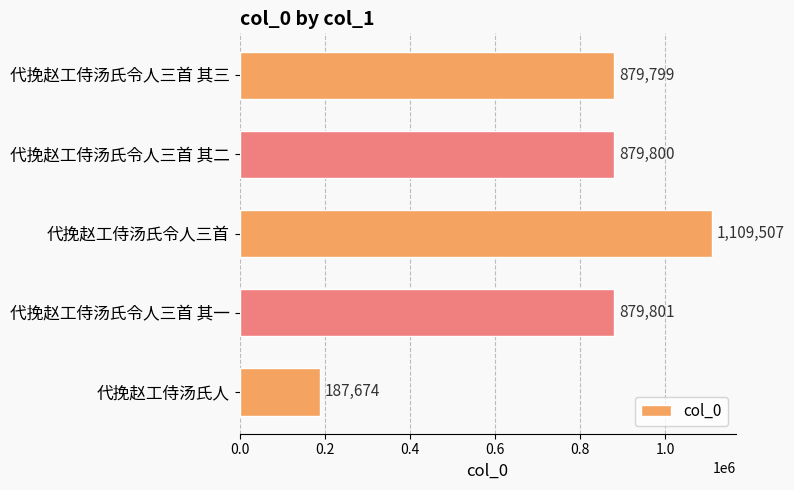

Reading top to bottom, list all the values displayed in this chart.

代挽赵工侍汤氏令人三首 其三=879799	代挽赵工侍汤氏令人三首 其二=879800	代挽赵工侍汤氏令人三首=1109507	代挽赵工侍汤氏令人三首 其一=879801	代挽赵工侍汤氏人=187674